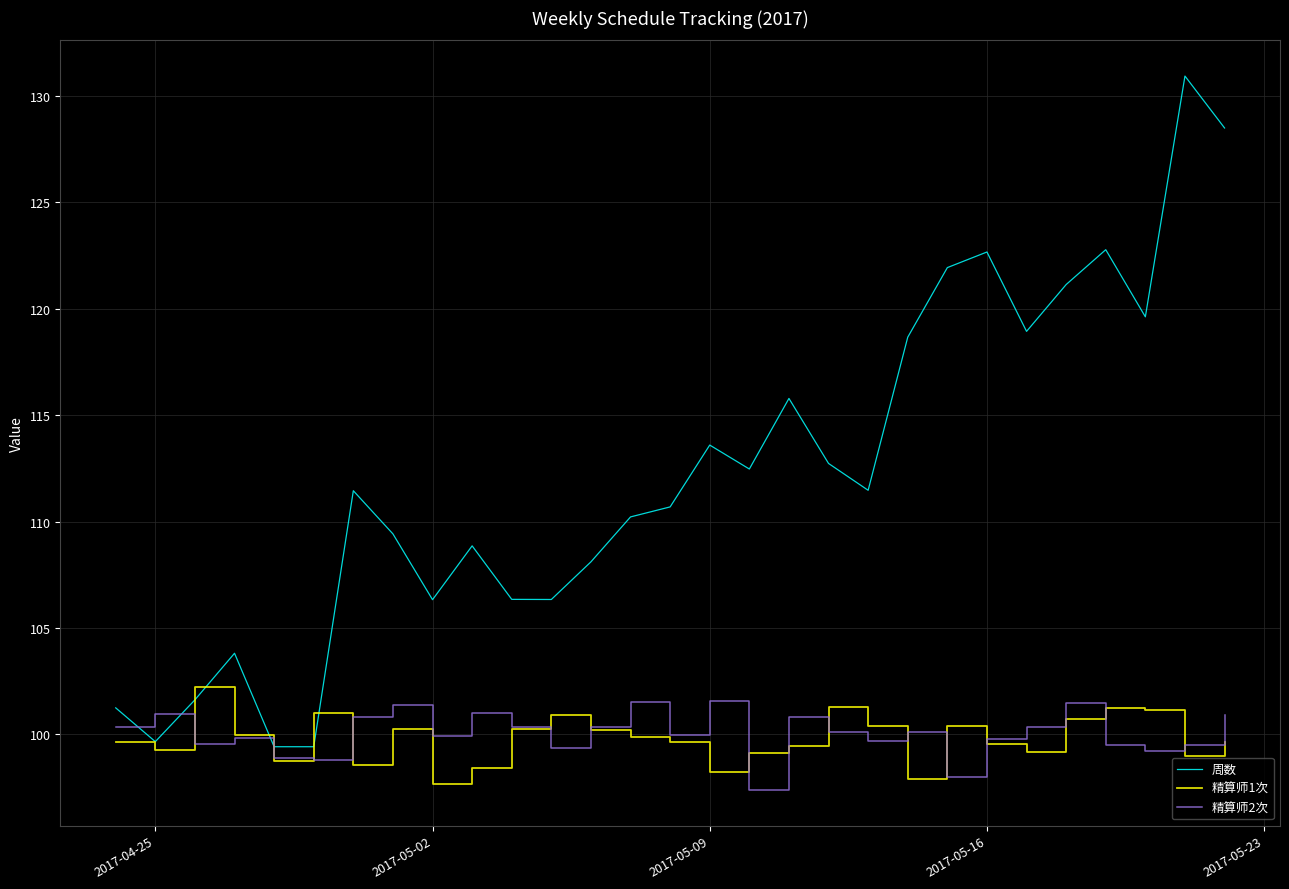

True or false: 周数 and 精算师2次 cross at least once.

True